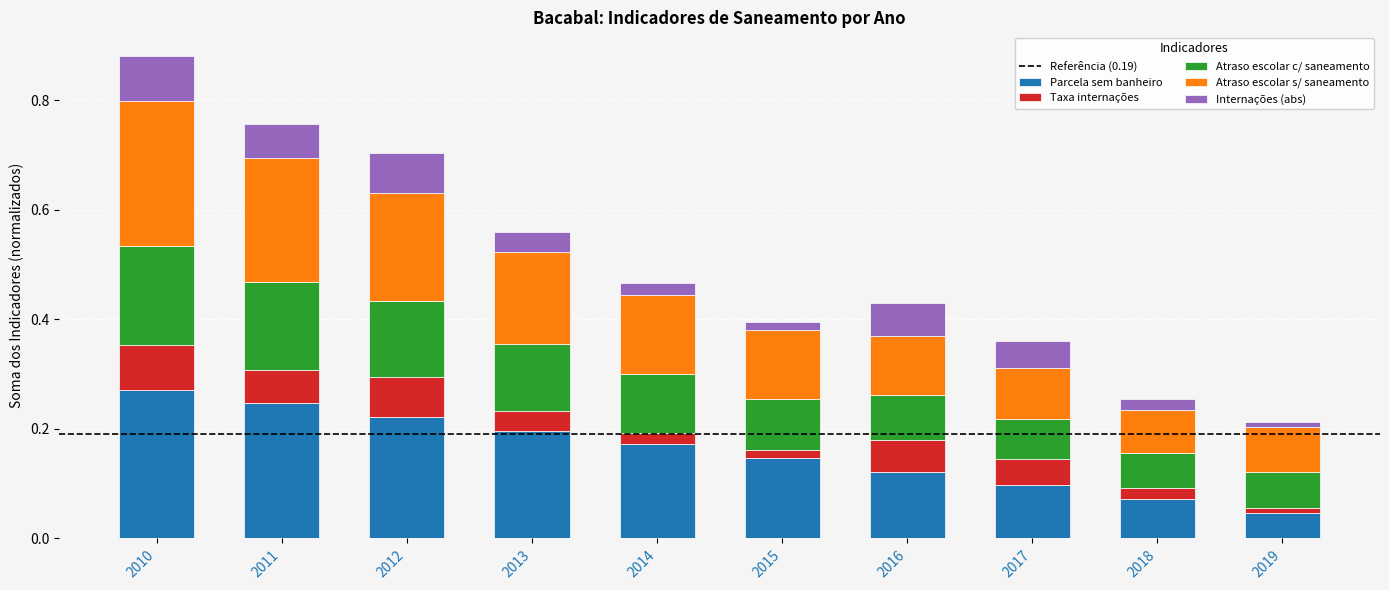

At which category is the sum across all series the highest?

2010